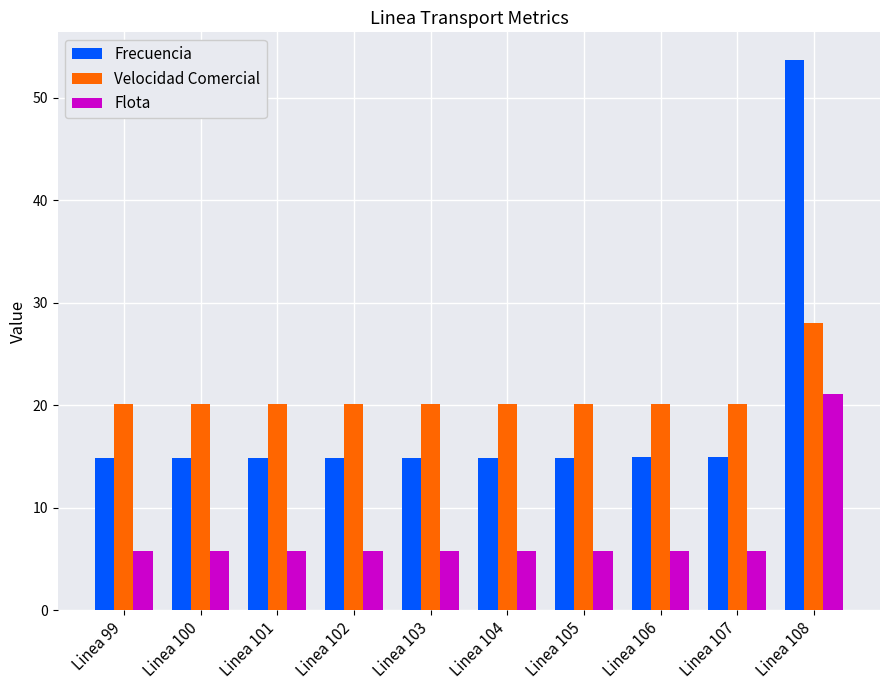

Which series changed the most between Linea 102 and Linea 108?

Frecuencia